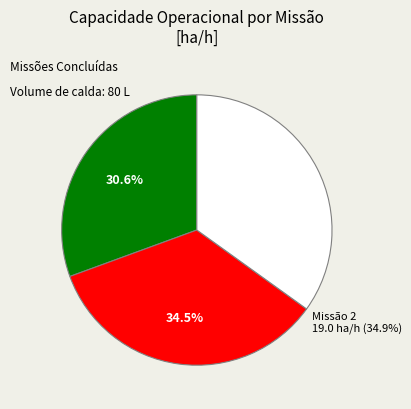

Is it true that 1 is 45% of the pie?

False